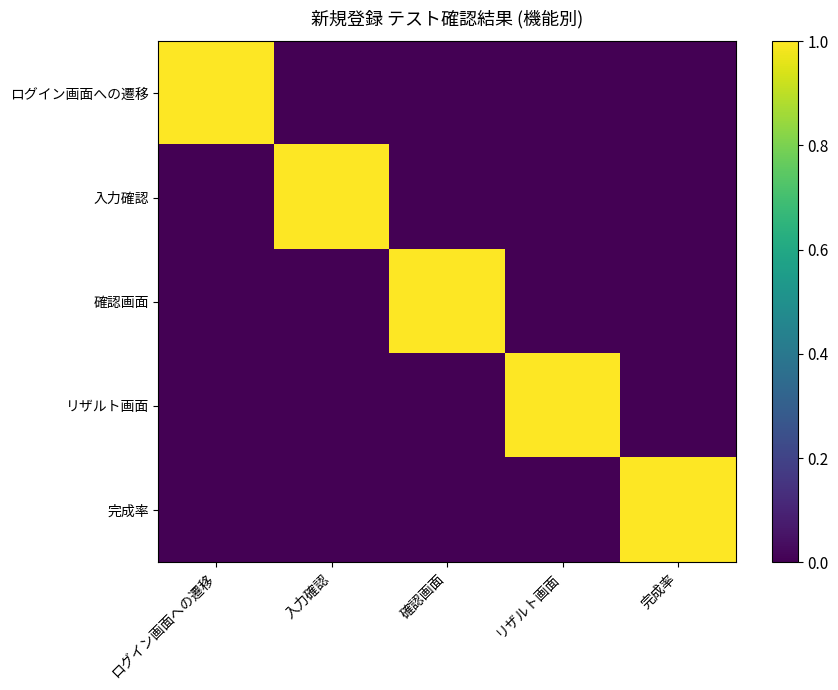

Reading right to left, what are all the values shown in this chart?

ログイン画面への遷移: 完成率=0	リザルト画面=0	確認画面=0	入力確認=0	ログイン画面への遷移=1
入力確認: 完成率=0	リザルト画面=0	確認画面=0	入力確認=1	ログイン画面への遷移=0
確認画面: 完成率=0	リザルト画面=0	確認画面=1	入力確認=0	ログイン画面への遷移=0
リザルト画面: 完成率=0	リザルト画面=1	確認画面=0	入力確認=0	ログイン画面への遷移=0
完成率: 完成率=1	リザルト画面=0	確認画面=0	入力確認=0	ログイン画面への遷移=0